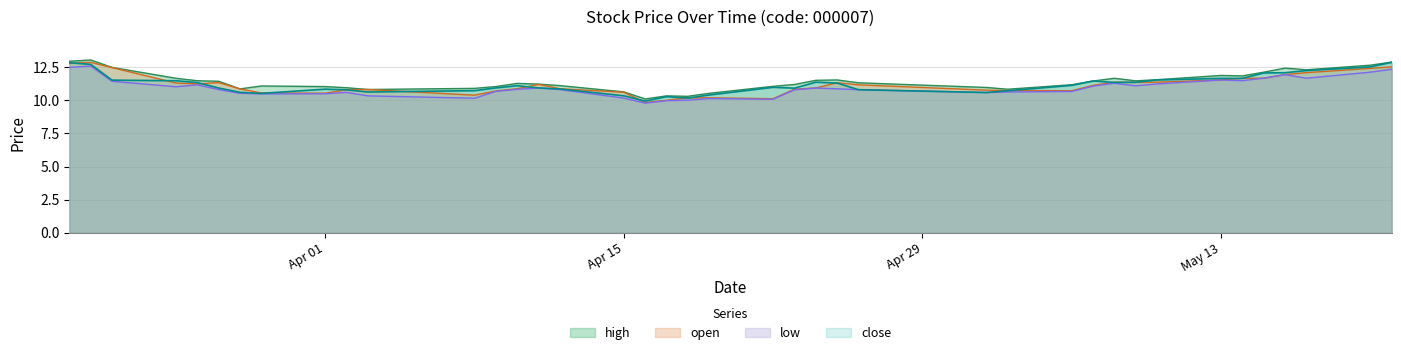

What is the sum of all close values?

448.3